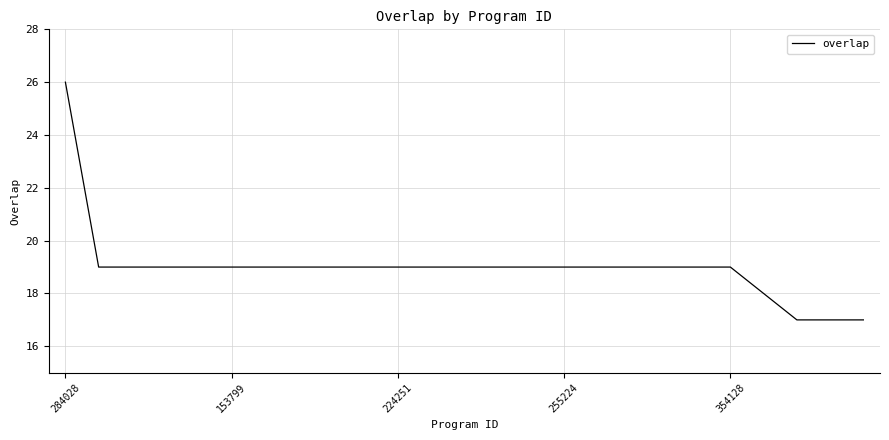

Reading left to right, list all the values displayed in this chart.

26	19	19	19	19	19	19	19	19	19	19	19	19	19	19	19	19	19	19	19	19	18	17	17	17